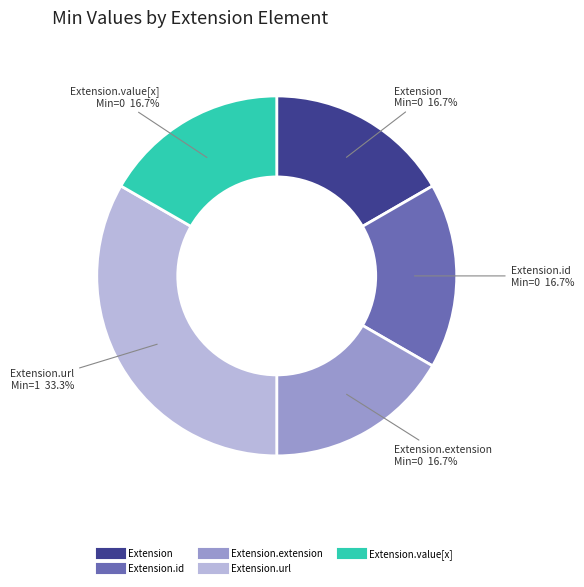

Does any single category account for the majority?

No